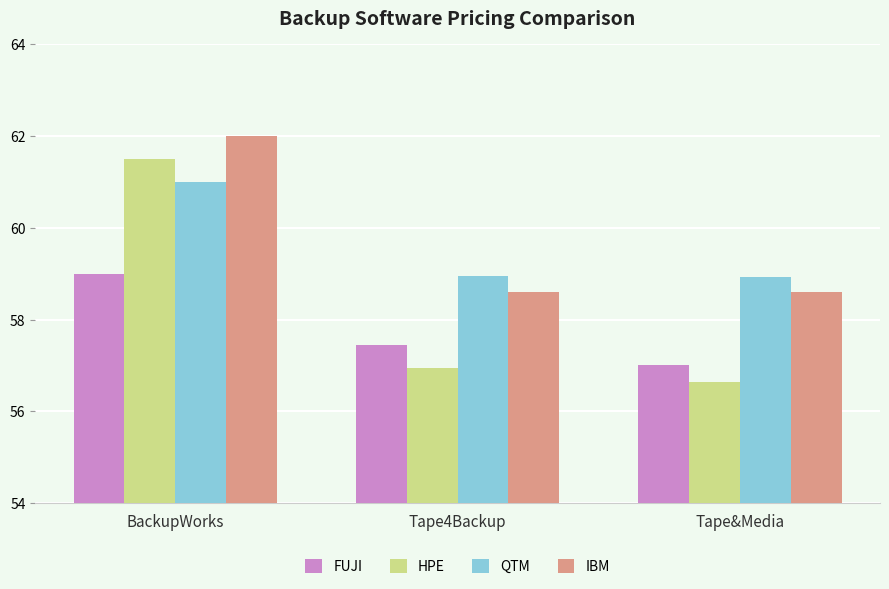

Read the FUJI value at BackupWorks.

59.0